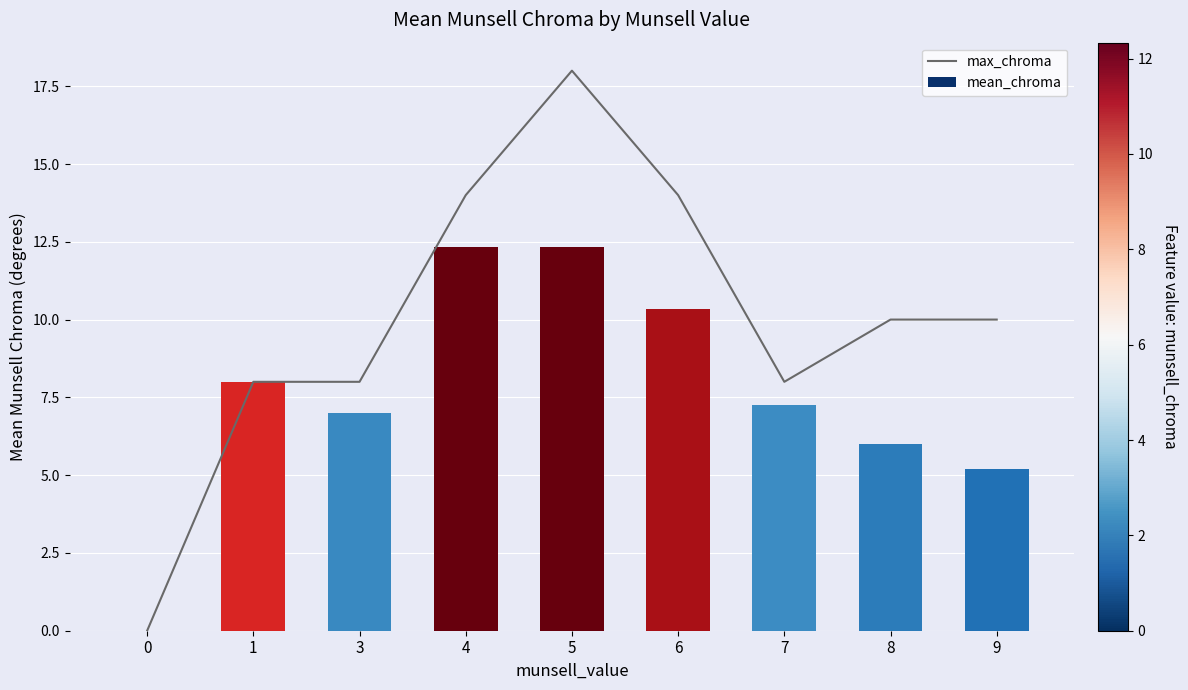

What is the spread (max minus min) of values at 6?

3.7